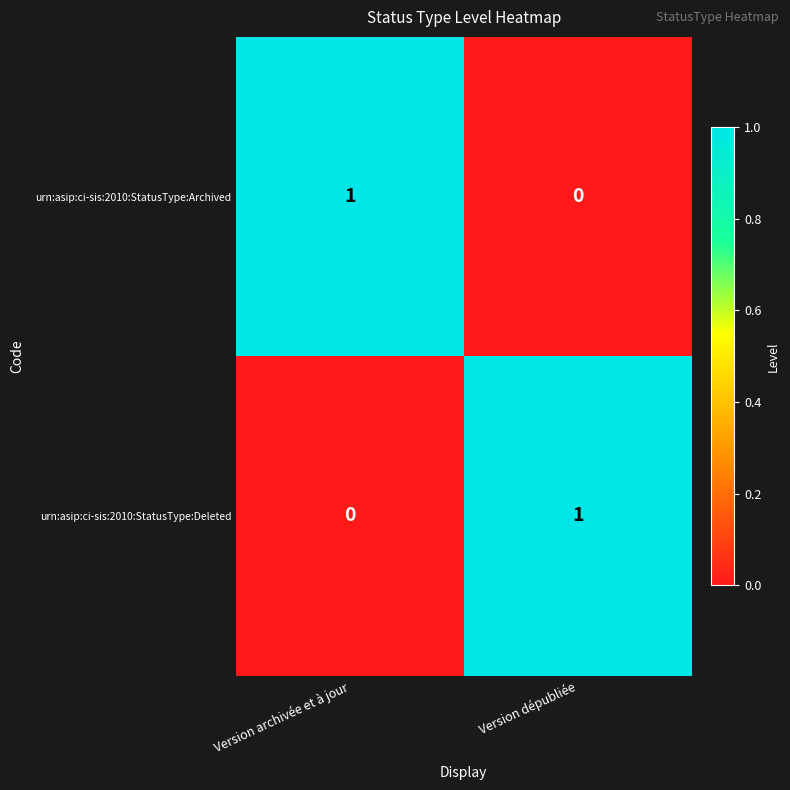

Reading left to right, extract all data points from this chart.

urn:asip:ci-sis:2010:StatusType:Archived: 1	0
urn:asip:ci-sis:2010:StatusType:Deleted: 0	1